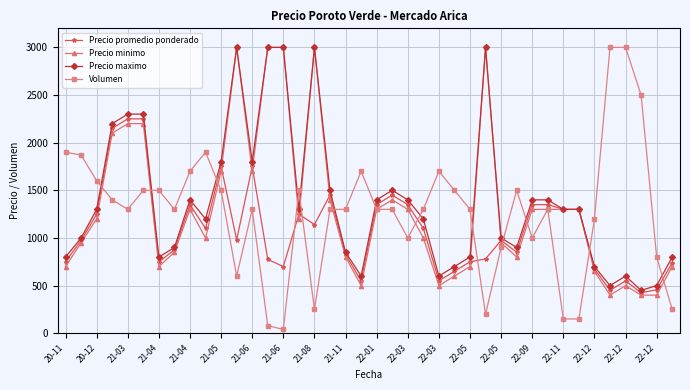

True or false: Precio promedio ponderado has more than 2 points higher than both neighbors.

True